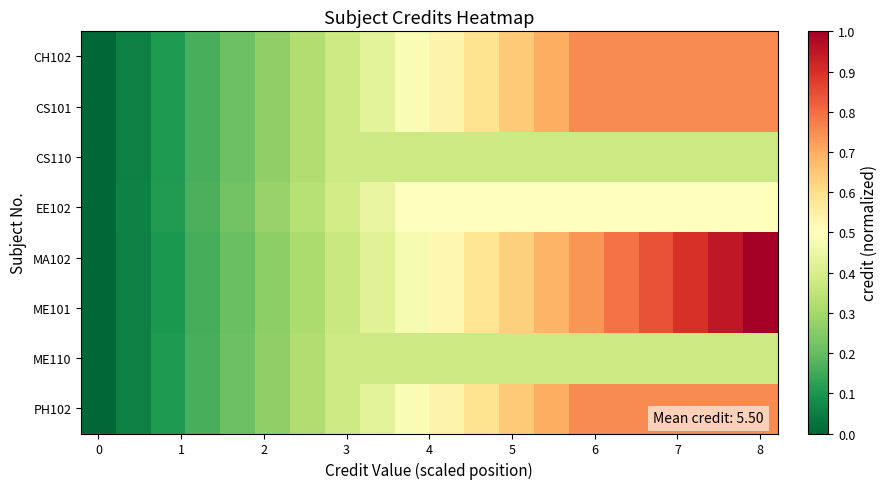

At which category is the sum across all series the highest?

8